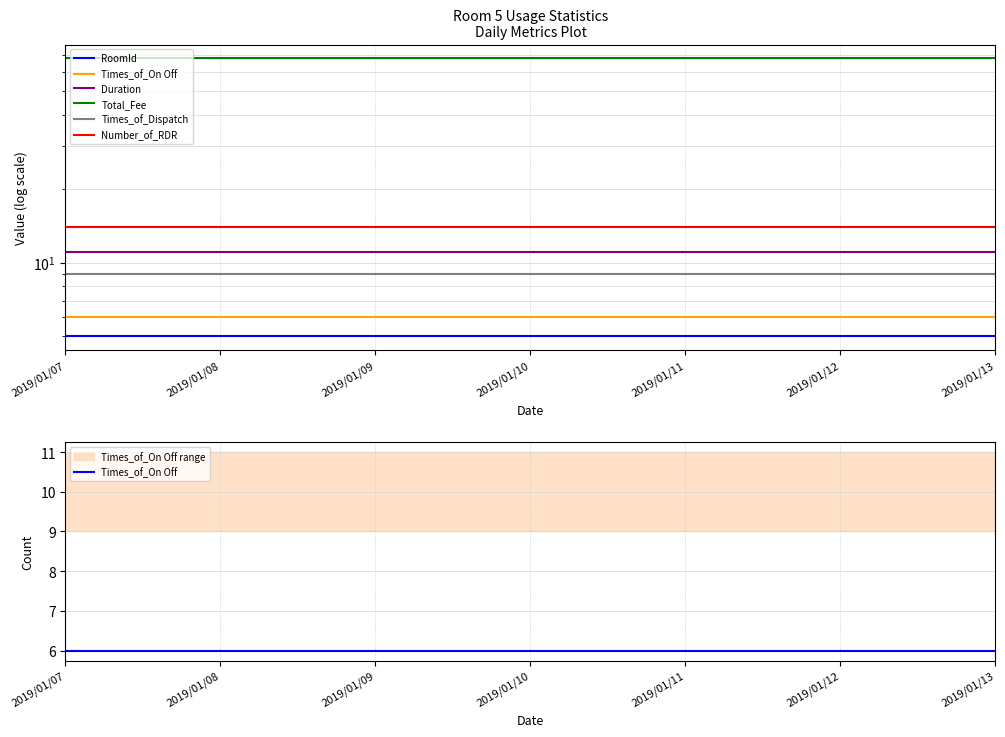

Reading left to right, transcribe all the data shown in this chart.

RoomId: 5	5	5	5	5	5	5
Times_of_On Off: 6	6	6	6	6	6	6
Duration: 11	11	11	11	11	11	11
Total_Fee: 68	68	68	68	68	68	68
Times_of_Dispatch: 9	9	9	9	9	9	9
Number_of_RDR: 14	14	14	14	14	14	14